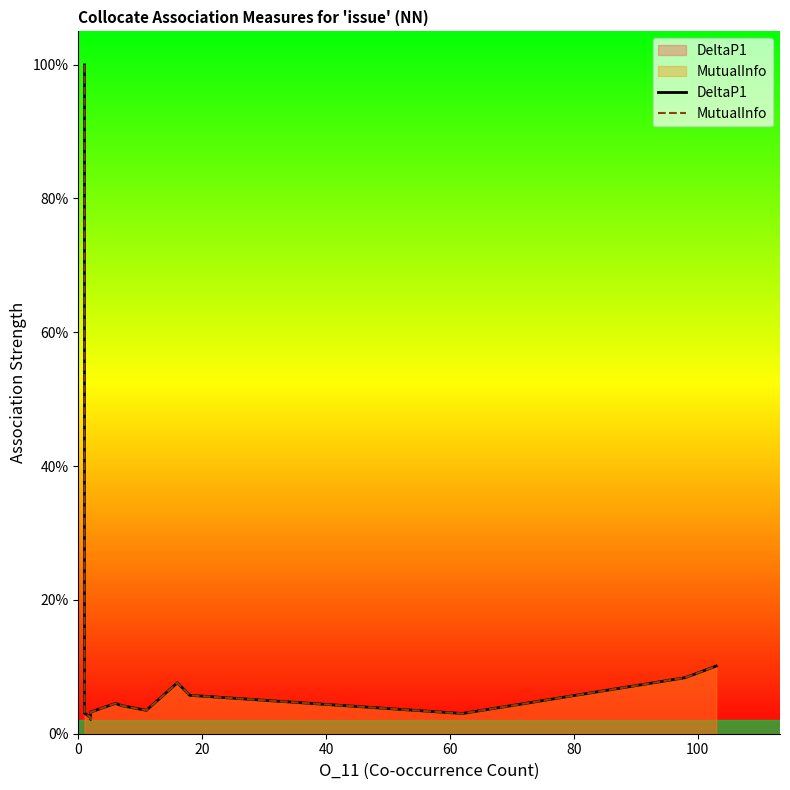

Rank the series at 60 from highest to lowest value.

DeltaP1, MutualInfo